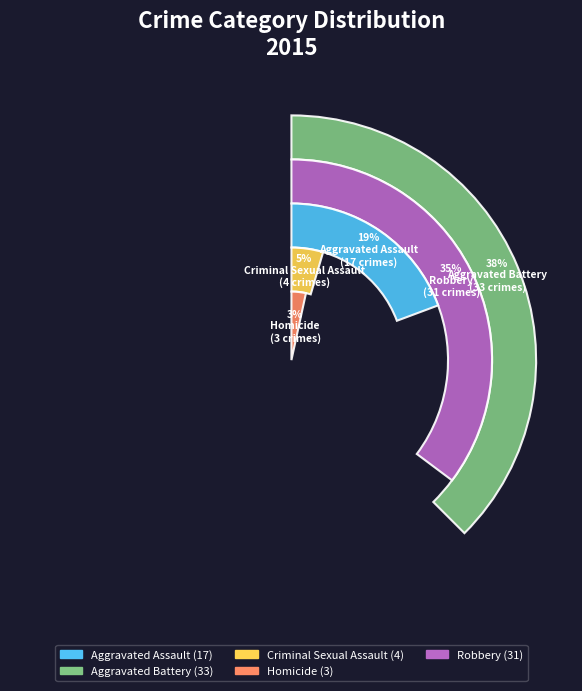

Which slice is the largest?

Aggravated Battery